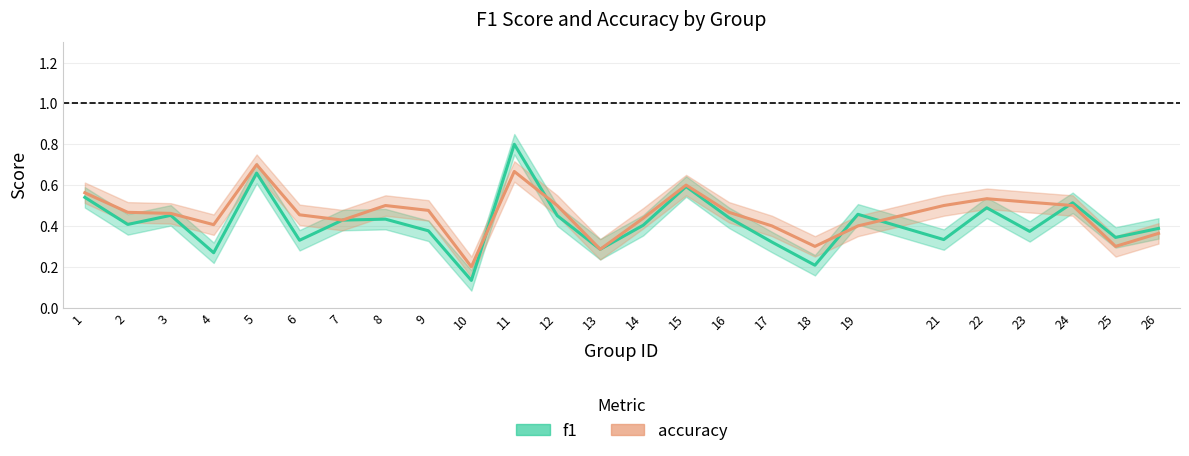

Which series changed the most between 7 and 24?

f1